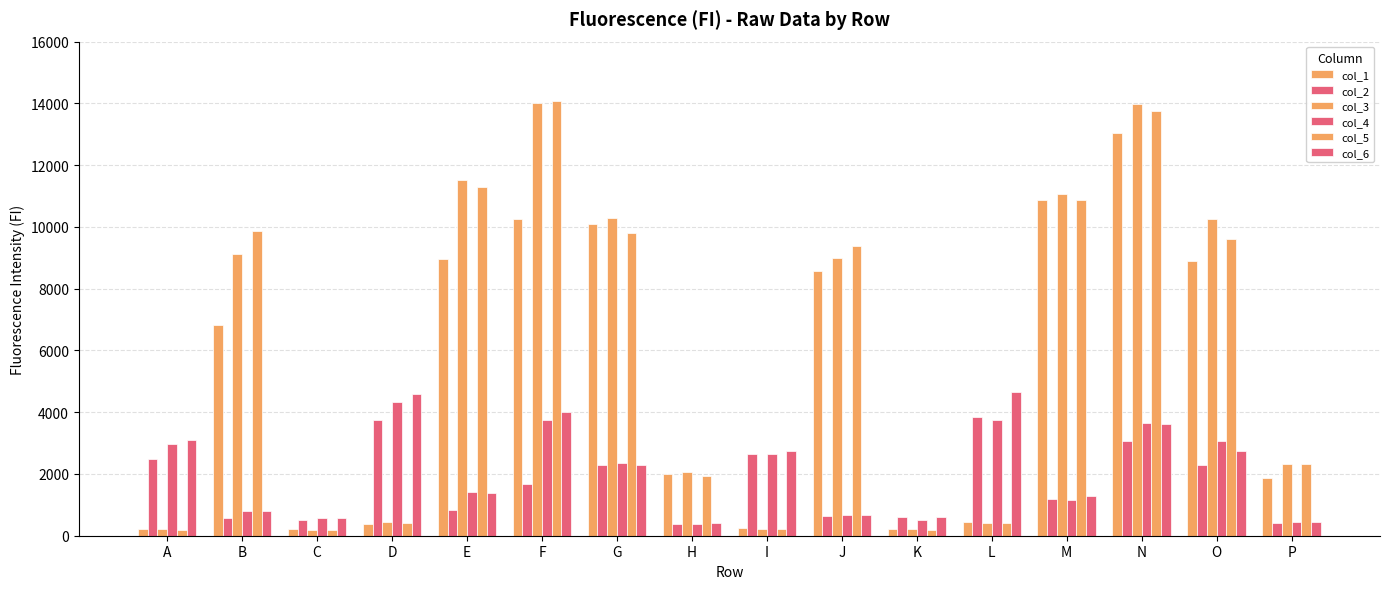

How many bars are there in each group?

6